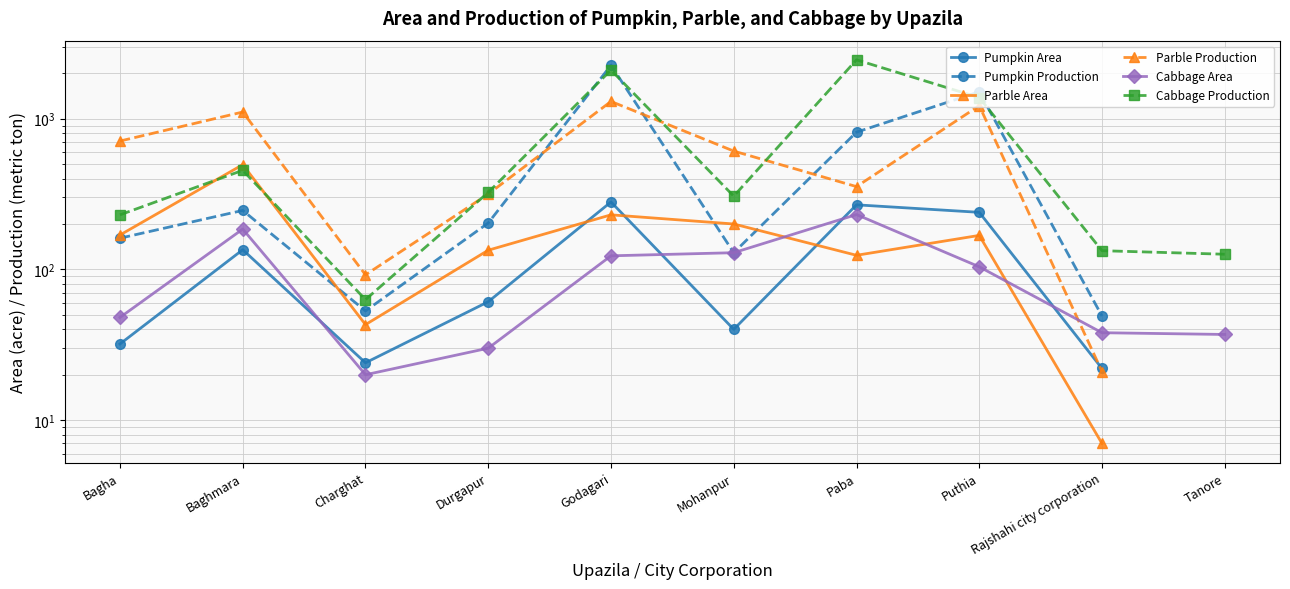

The value of Parble Area at Mohanpur is 66.6. True or false?

False